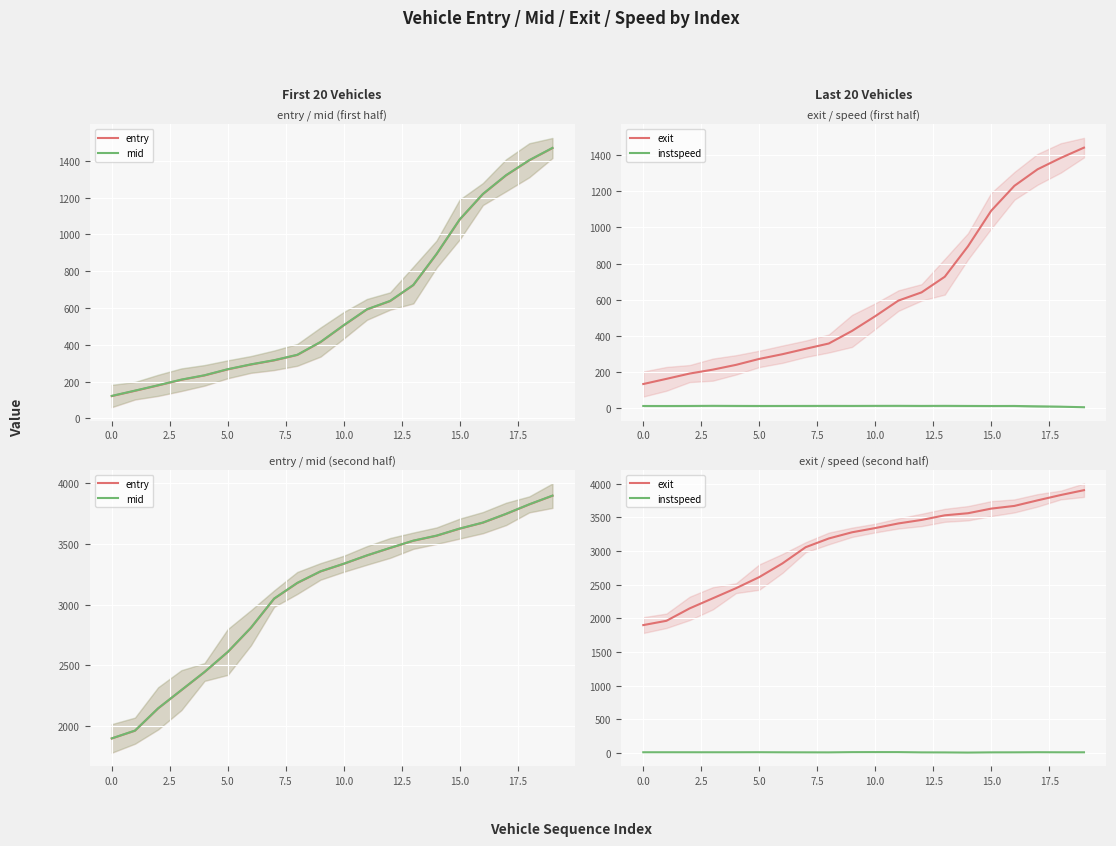

Which series has the largest total across all categories?

exit